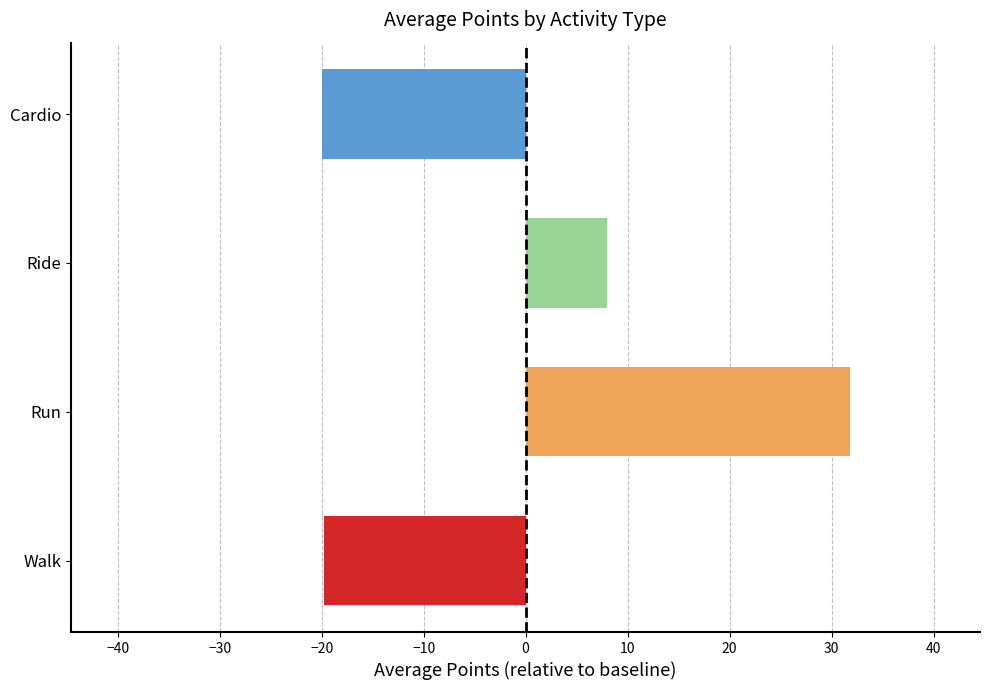

Count the number of data series in this chart.

1